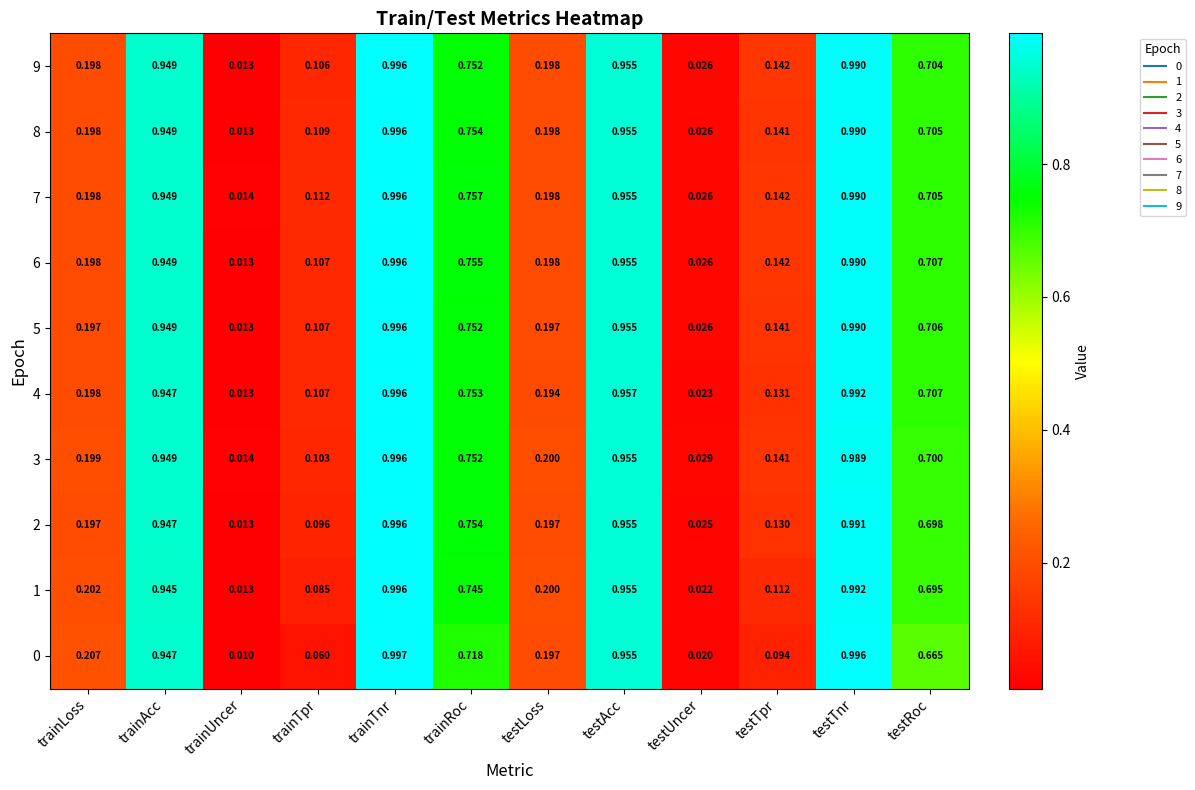

Which series has the largest total across all categories?

7